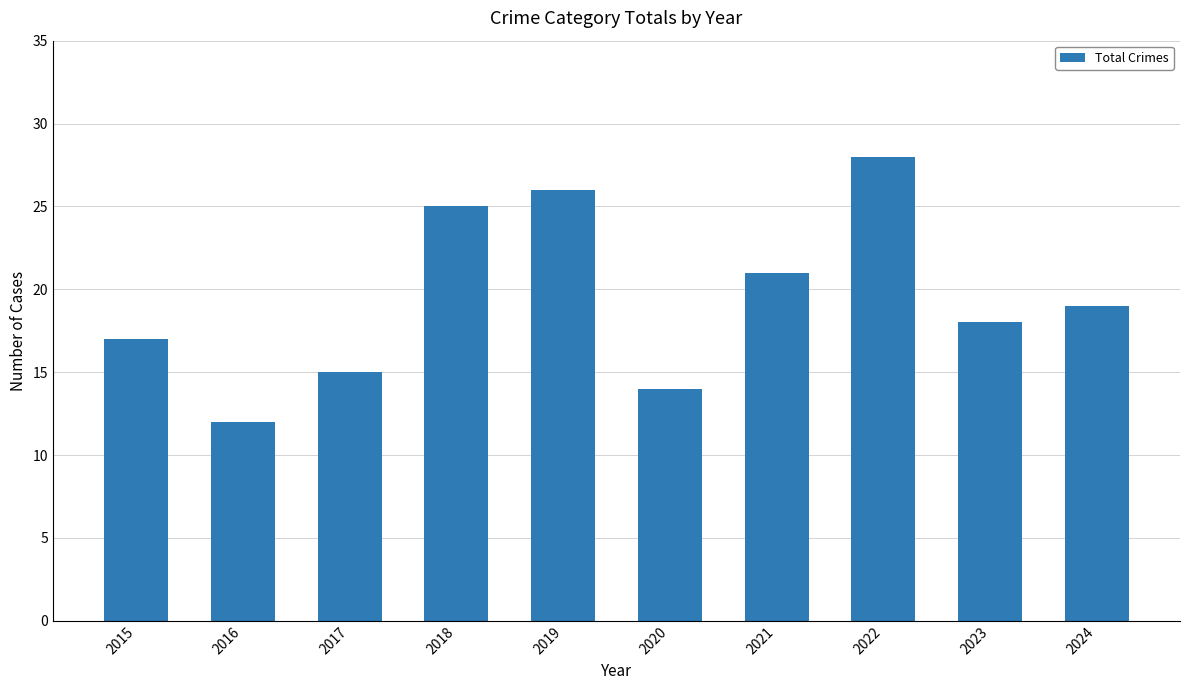

Reading left to right, list all the values displayed in this chart.

17	12	15	25	26	14	21	28	18	19